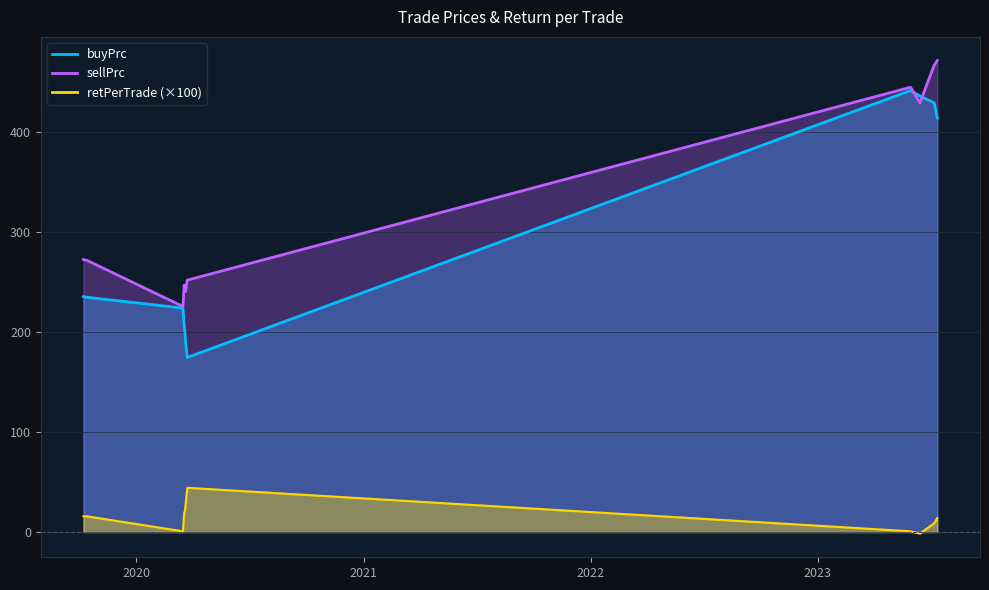

How many series are shown in this chart?

3